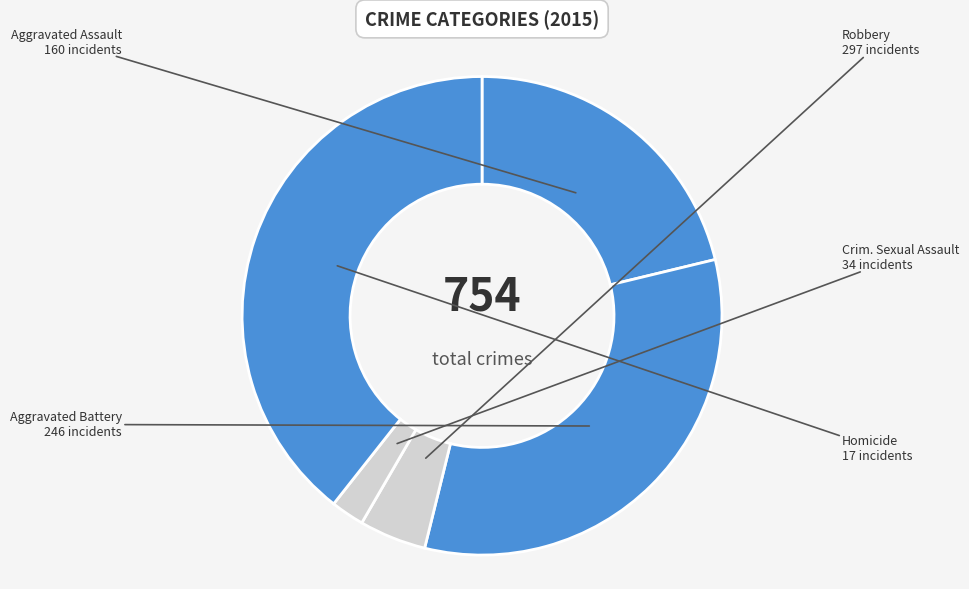

Which category has the smallest portion of the pie?

Homicide